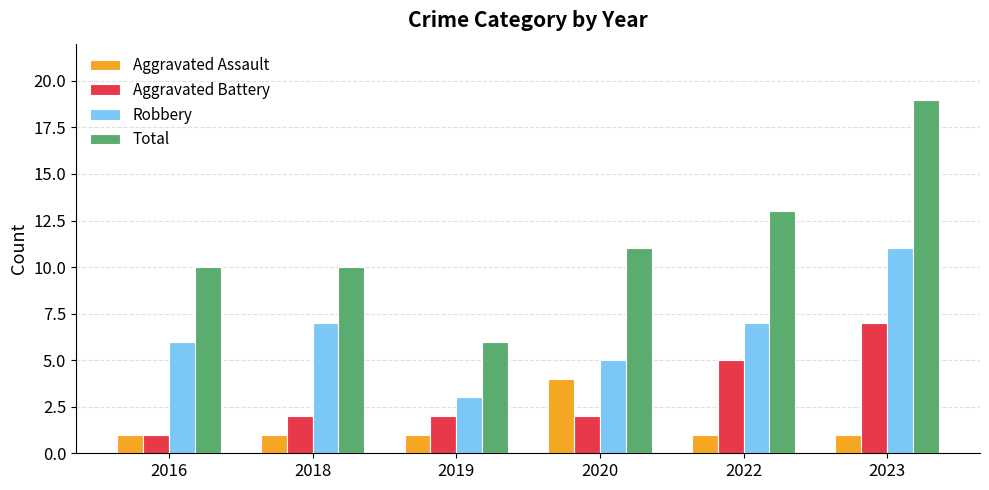

Reading left to right, extract all data points from this chart.

Aggravated Assault: 1	1	1	4	1	1
Aggravated Battery: 1	2	2	2	5	7
Robbery: 6	7	3	5	7	11
Total: 10	10	6	11	13	19